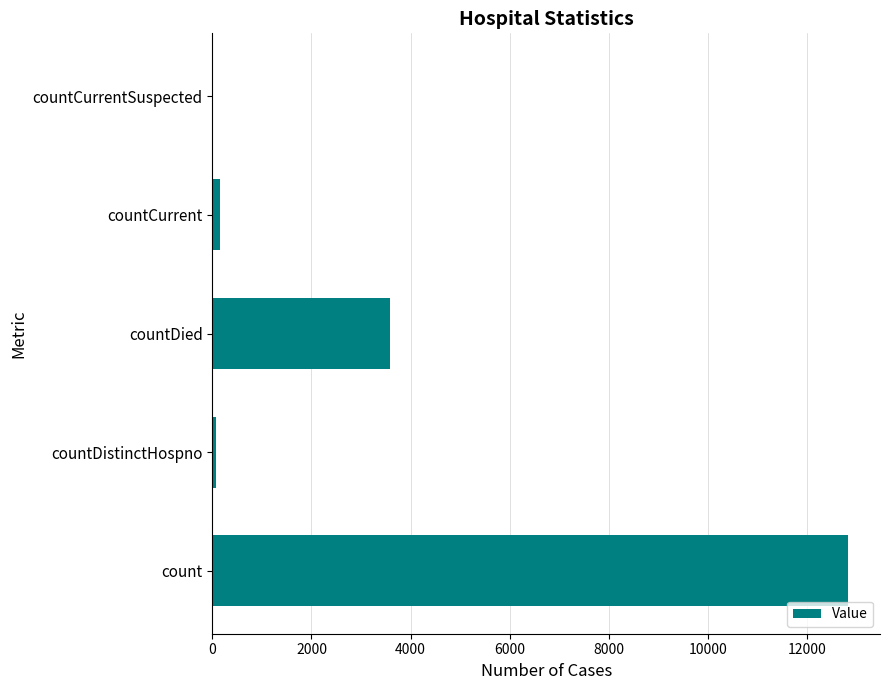

Which has a higher value, countCurrentSuspected or countDied?

countDied